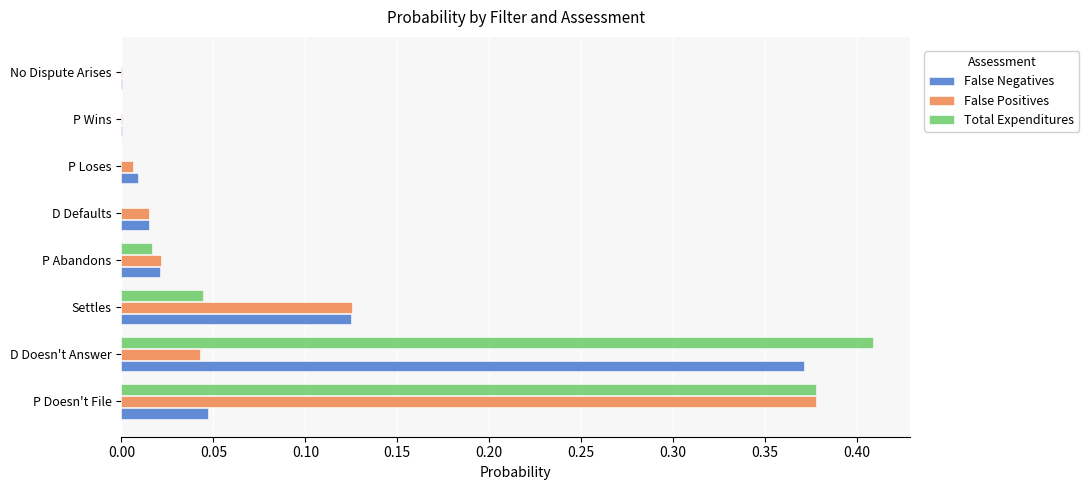

Which series has the largest total across all categories?

Total Expenditures